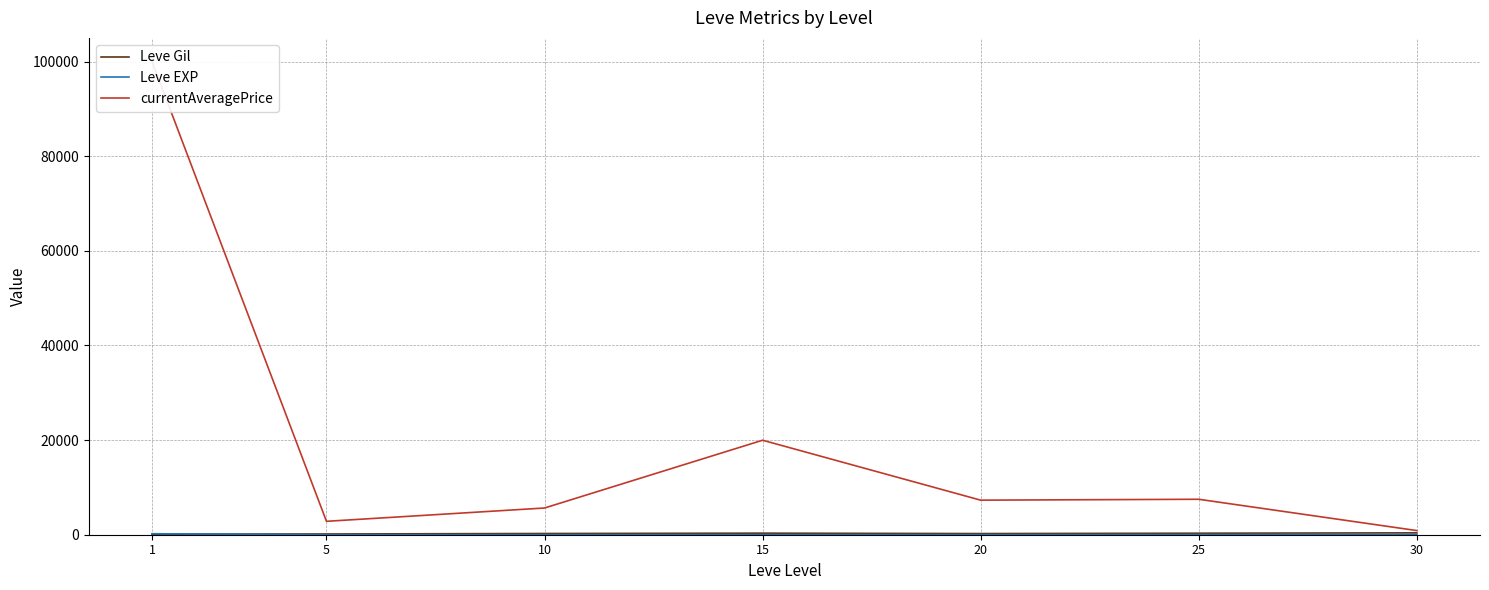

At which label does Leve Gil reach its minimum?

1